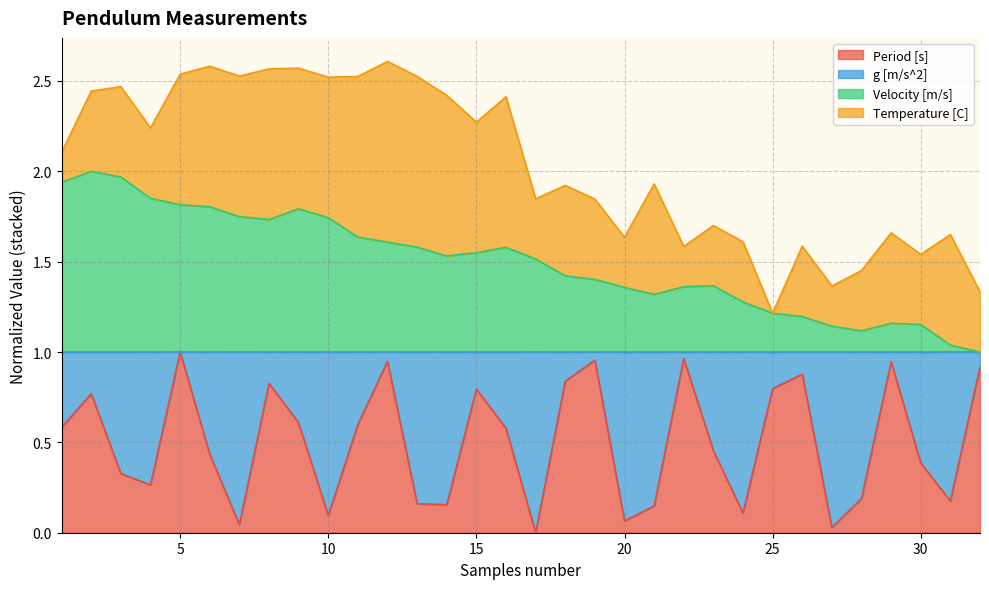

True or false: Velocity [m/s] and Period [s] intersect in this chart.

False